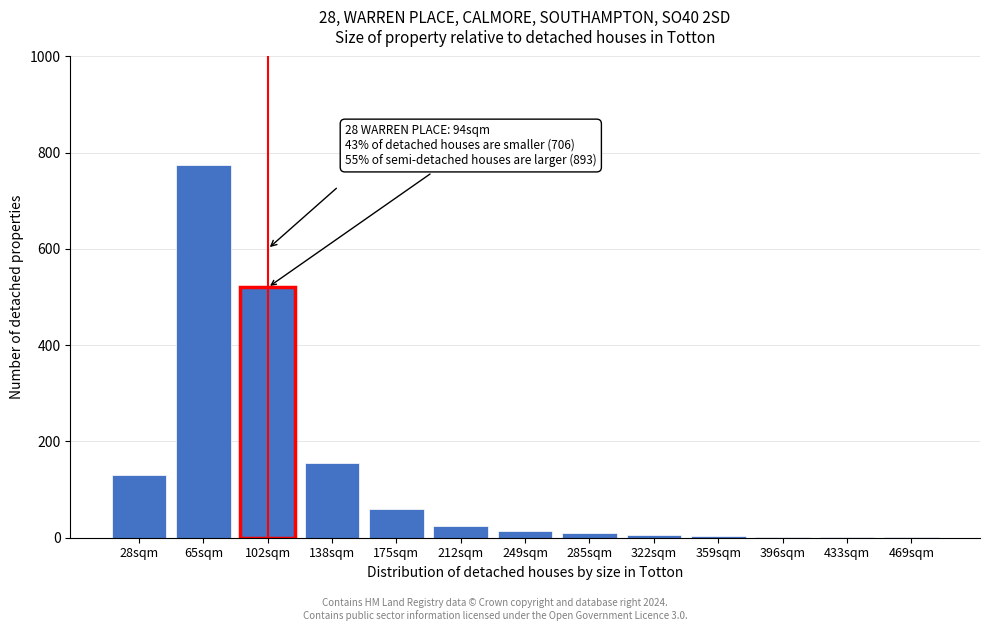

What is the greatest value displayed?

775